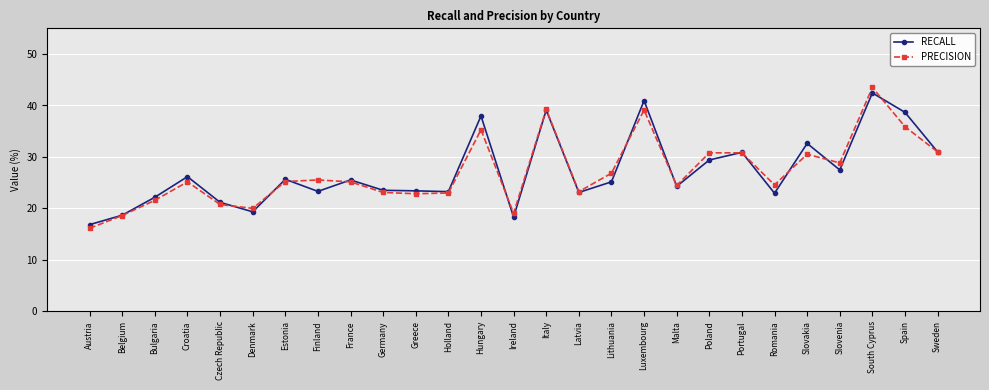

List the series in order of their peak value, highest first.

PRECISION, RECALL